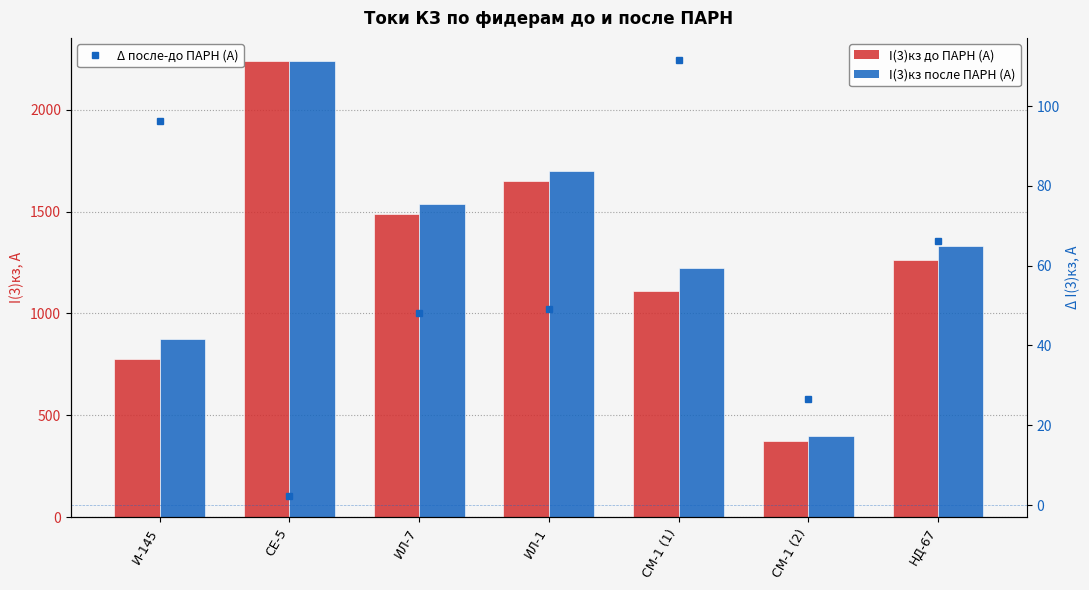

What position from the right is СЕ-5?

6